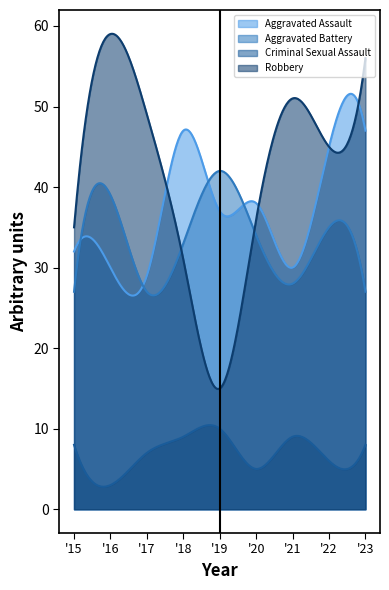

How many values in the Aggravated Battery series are below 33?

4